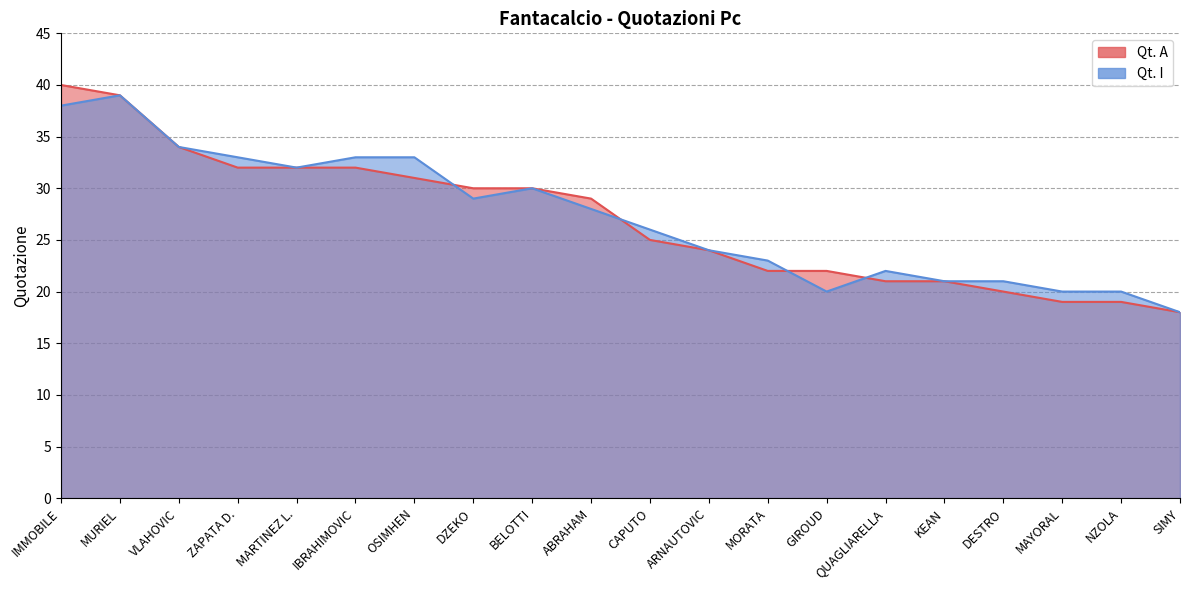

Reading left to right, transcribe all the data shown in this chart.

Qt. A: IMMOBILE=40	MURIEL=39	VLAHOVIC=34	ZAPATA D.=32	MARTINEZ L.=32	IBRAHIMOVIC=32	OSIMHEN=31	DZEKO=30	BELOTTI=30	ABRAHAM=29	CAPUTO=25	ARNAUTOVIC=24	MORATA=22	GIROUD=22	QUAGLIARELLA=21	KEAN=21	DESTRO=20	MAYORAL=19	NZOLA=19	SIMY=18
Qt. I: IMMOBILE=38	MURIEL=39	VLAHOVIC=34	ZAPATA D.=33	MARTINEZ L.=32	IBRAHIMOVIC=33	OSIMHEN=33	DZEKO=29	BELOTTI=30	ABRAHAM=28	CAPUTO=26	ARNAUTOVIC=24	MORATA=23	GIROUD=20	QUAGLIARELLA=22	KEAN=21	DESTRO=21	MAYORAL=20	NZOLA=20	SIMY=18